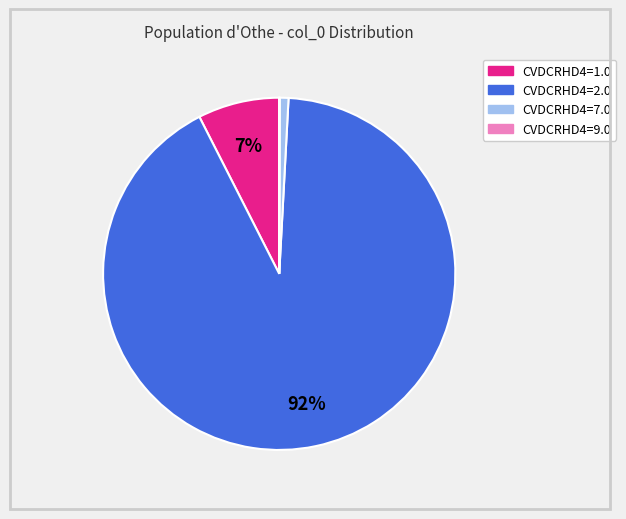

To the nearest percent, what is the difference between the largest and smallest slice percentages?

92%